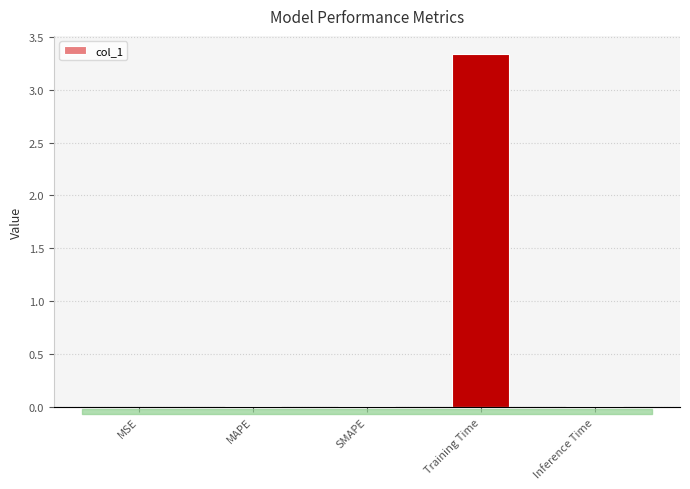

Which label corresponds to the smallest value in the chart?

MSE